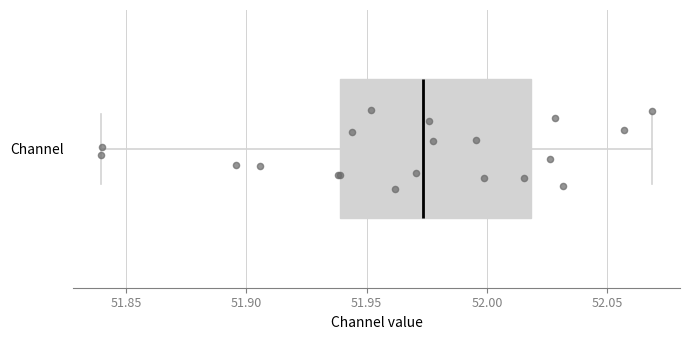

Where does the median line of the box for Channel sit on the x-axis? The values are not printed on the chart, so give them approximately, as read against the axis.

51.975